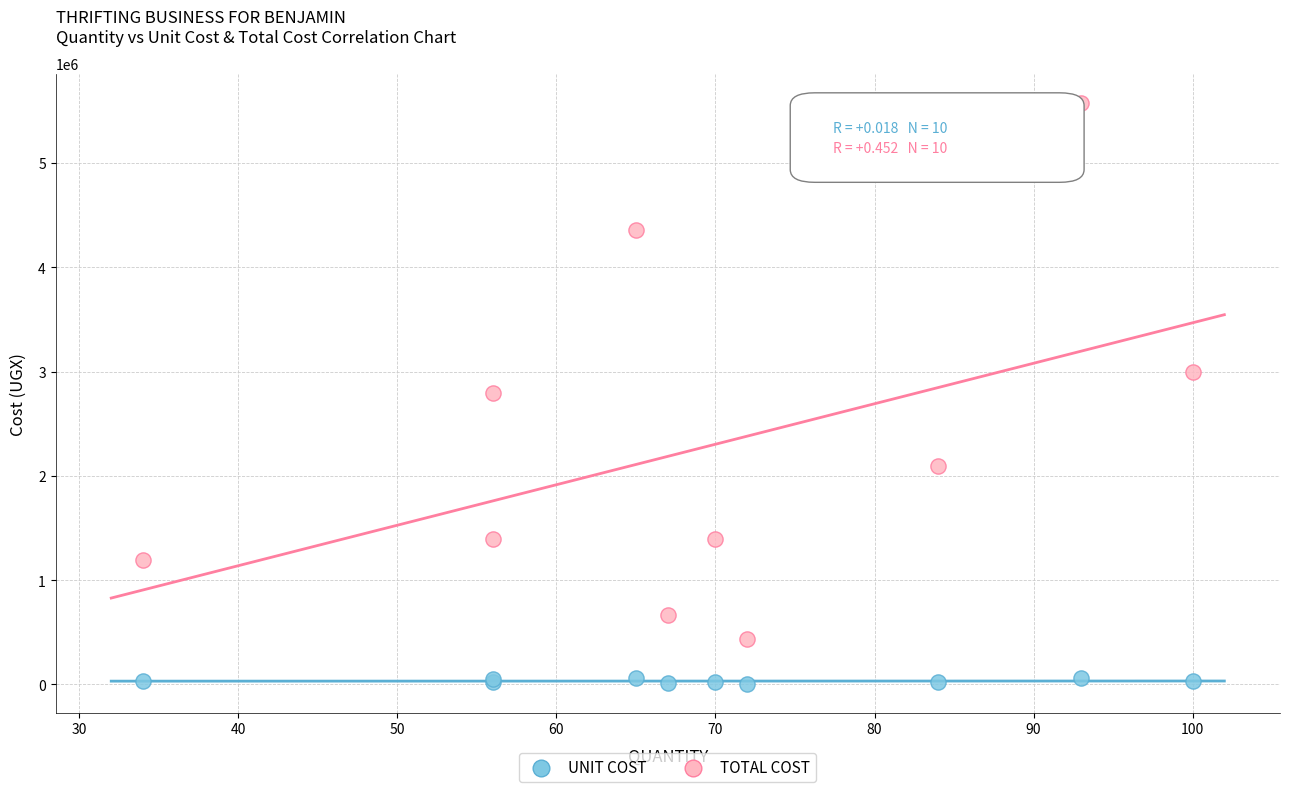

What are all the series names shown in the legend?

UNIT COST, TOTAL COST